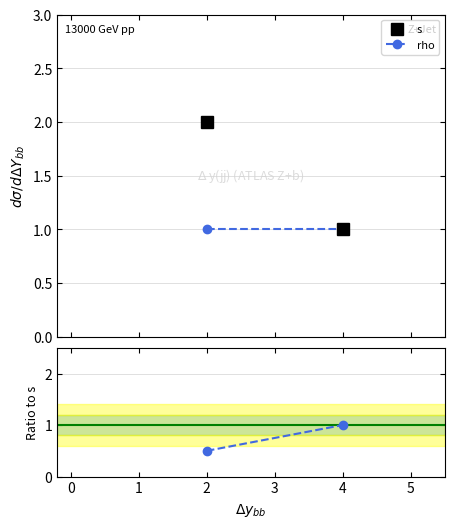

What is the minimum value shown in the chart?

0.5